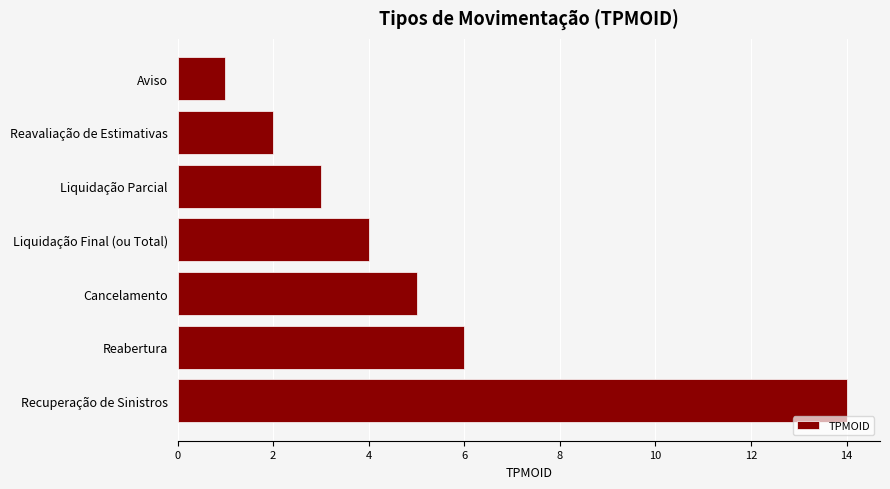

What is the greatest value displayed?

14